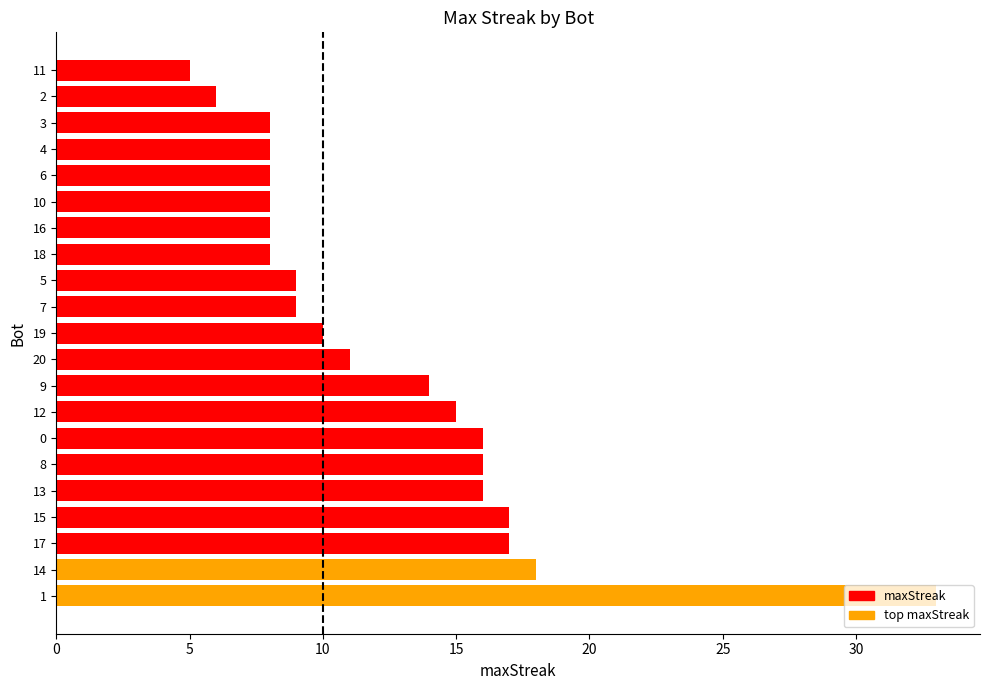

Does the chart contain stacked bars?

No